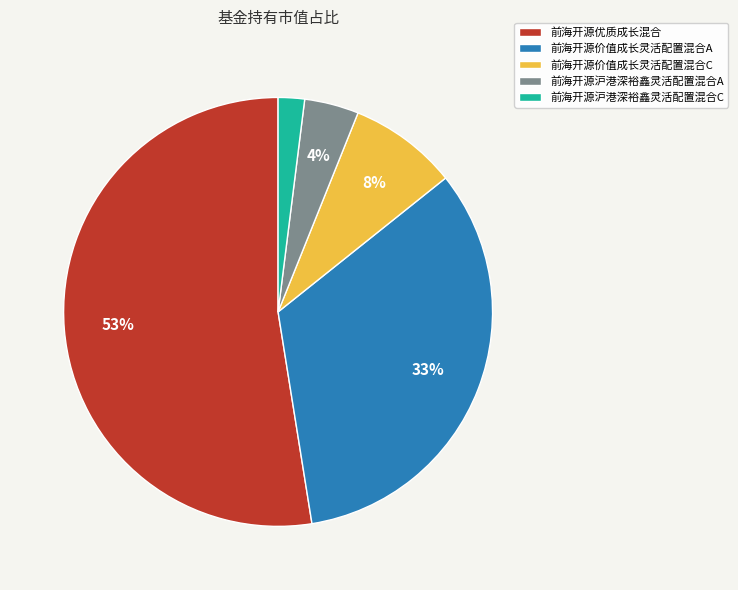

Combined, do 前海开源价值成长灵活配置混合C and 前海开源价值成长灵活配置混合A account for over 50%?

No